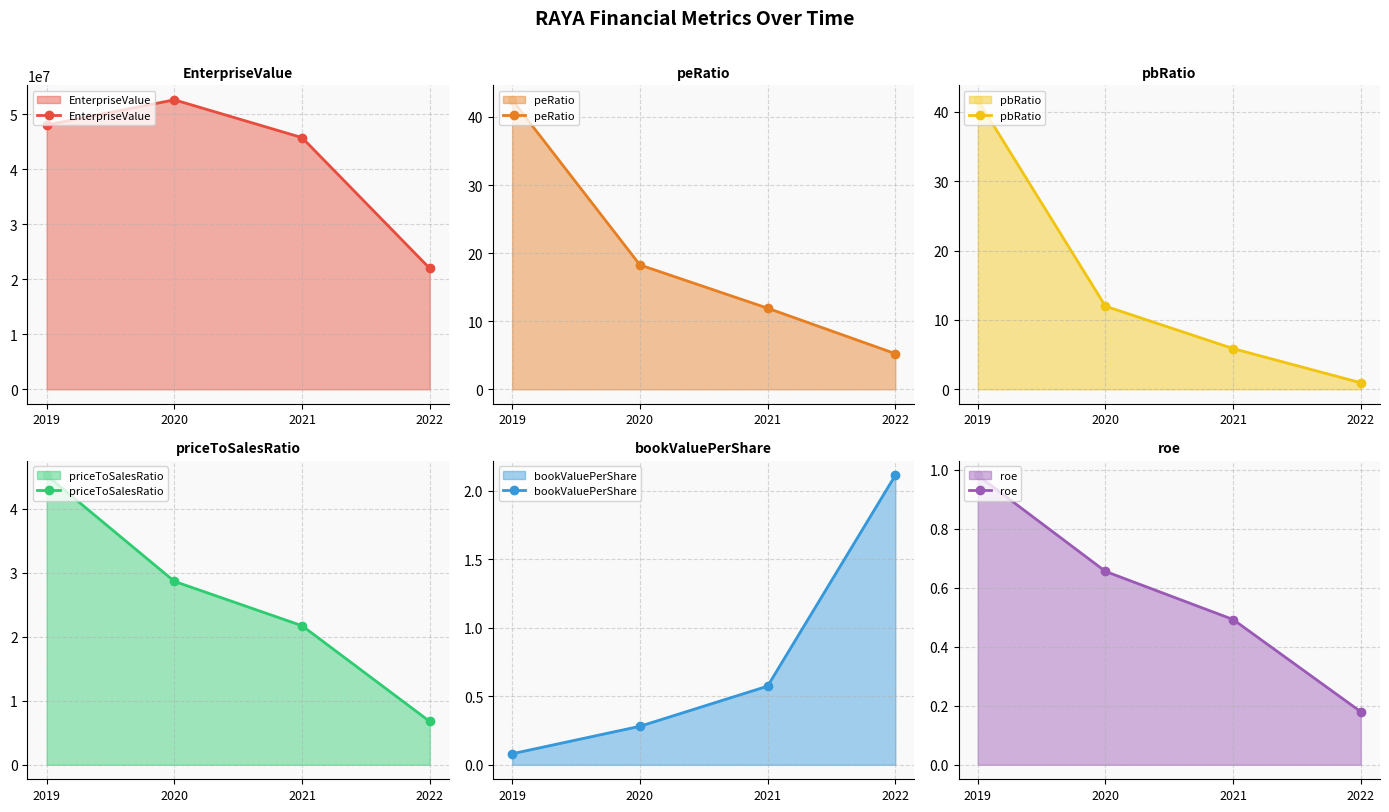

At how many categories does at least one series exceed 36156786?

3